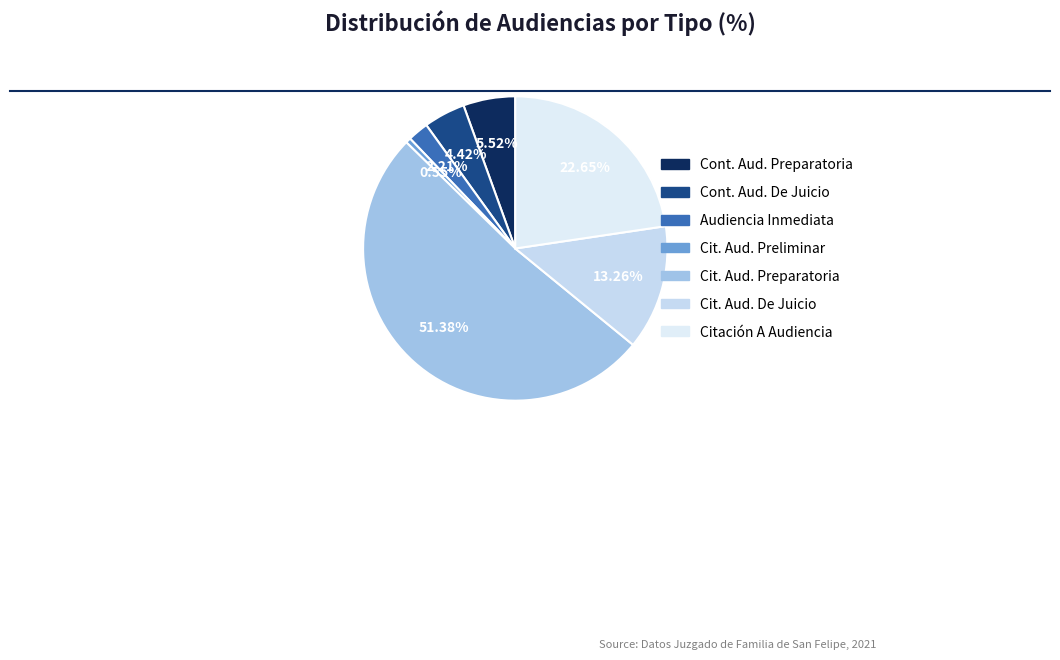

Count the number of slices in the pie.

7